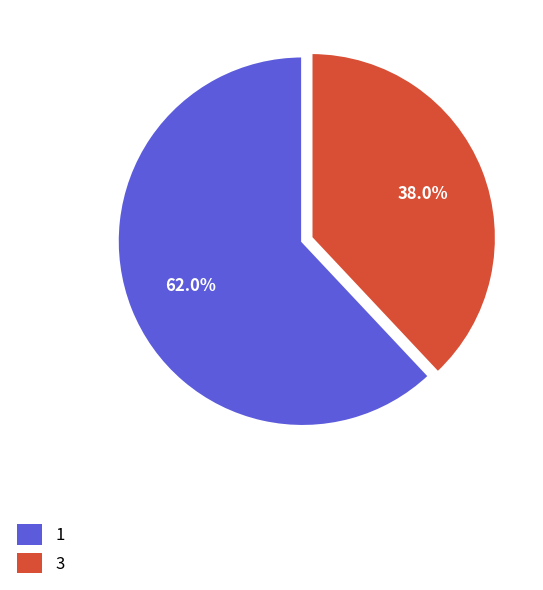

Rank the categories by value from lowest to highest.

3, 1